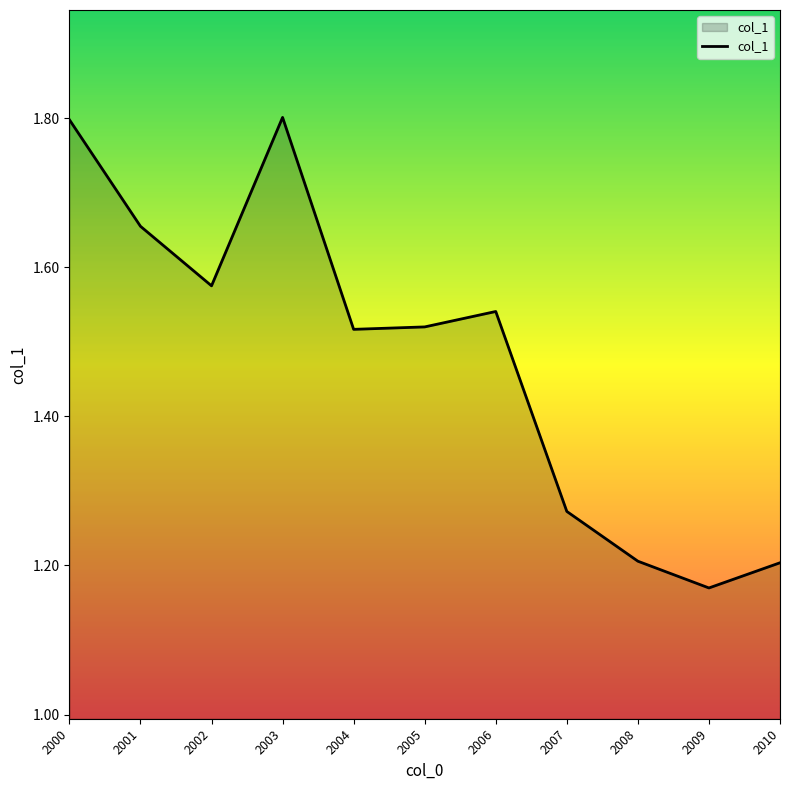

What is the difference between the maximum and minimum values?

0.6